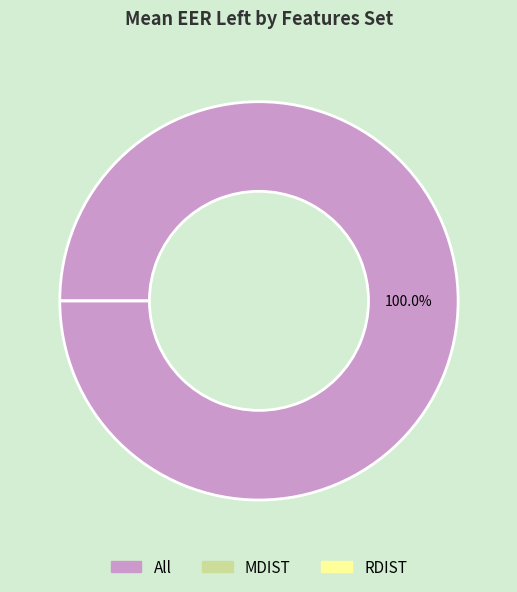

How many segments does this pie chart have?

3